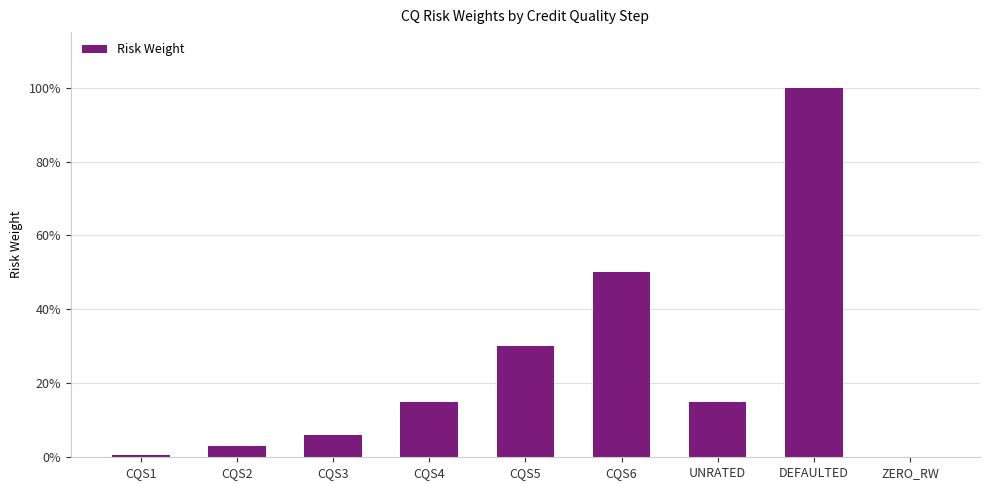

What is the change in value from CQS3 to UNRATED?

+0.1